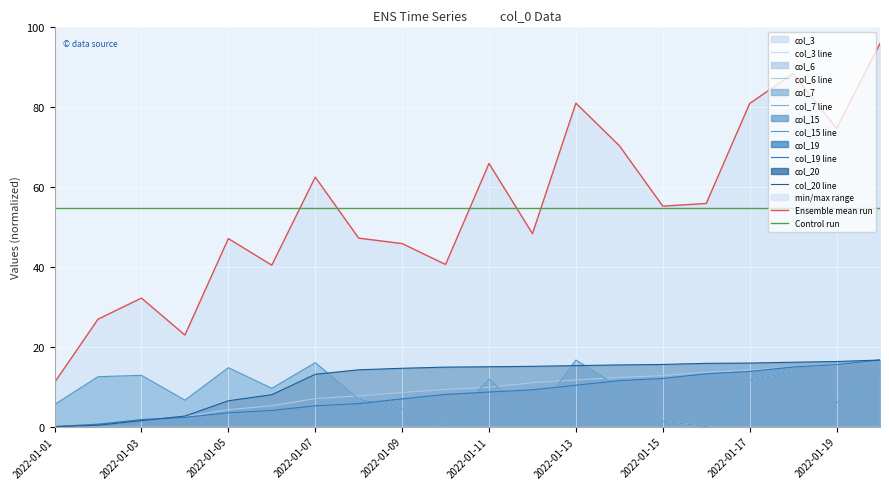

The col_20 series shows 10.1 at 2022-01-09. True or false?

False